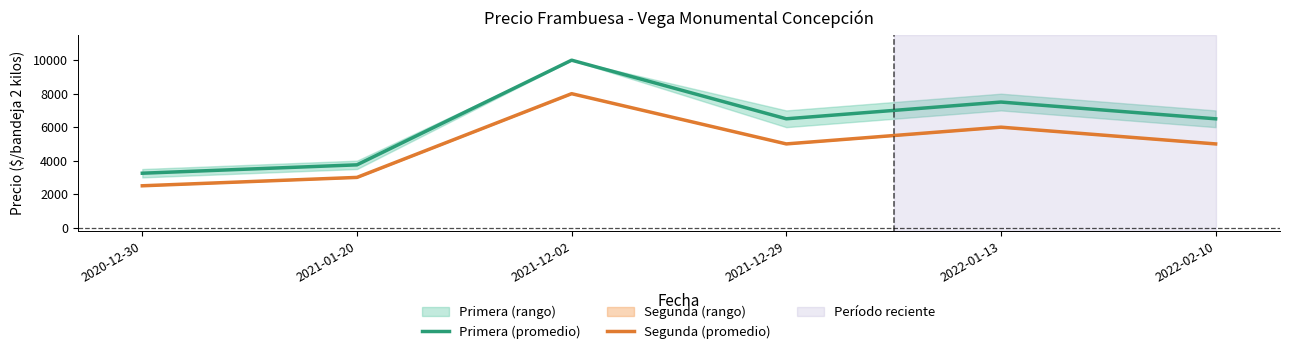

Where does the Primera (promedio) series first go above 6500?

2021-12-02